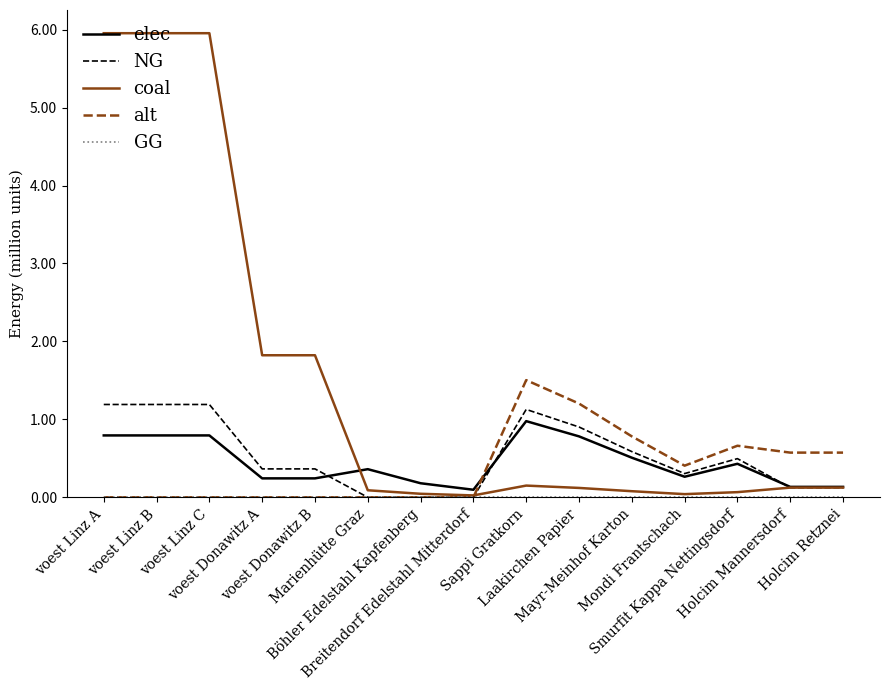

Which series has the largest range (max minus min)?

coal